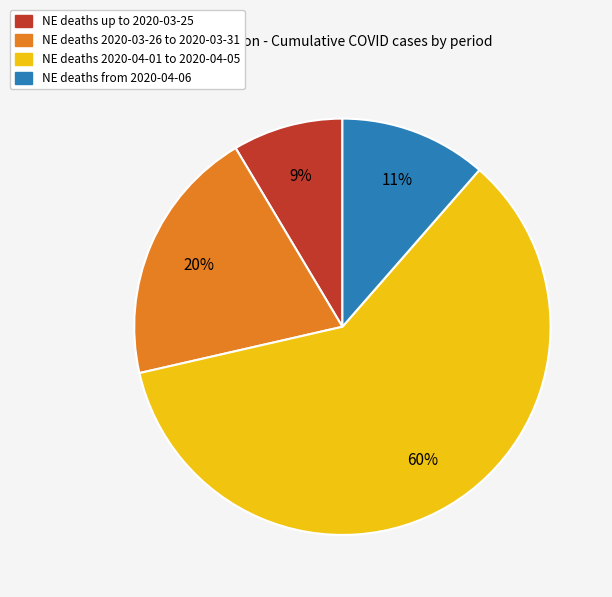

Does any single category account for the majority?

Yes